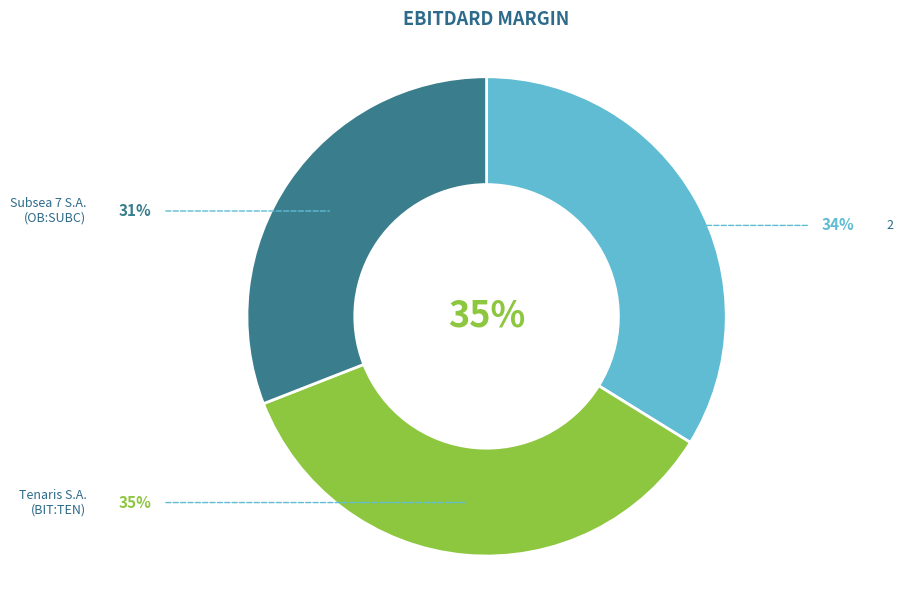

Is there a majority slice in this chart?

No